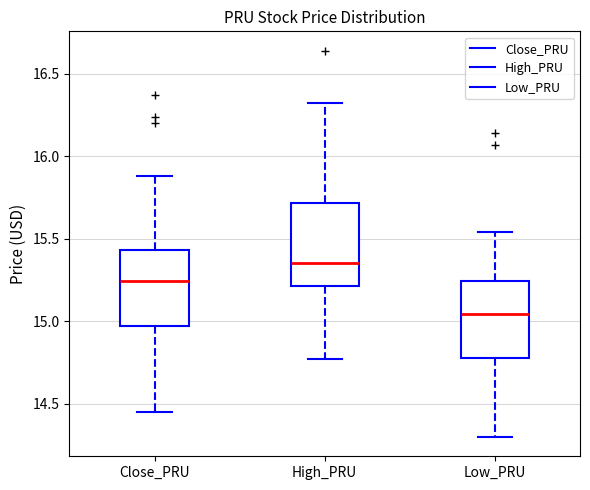

Reading left to right, read every box against the y-axis: the position of its median line, the range the box covers, and the ends of its whiskers. The values are not printed on the chart, so give them approximately, as read against the axis.

Close_PRU: median 15.25, box 14.95 to 15.45, whiskers 14.45 to 15.90
High_PRU: median 15.35, box 15.20 to 15.70, whiskers 14.75 to 16.30
Low_PRU: median 15.05, box 14.80 to 15.25, whiskers 14.30 to 15.55